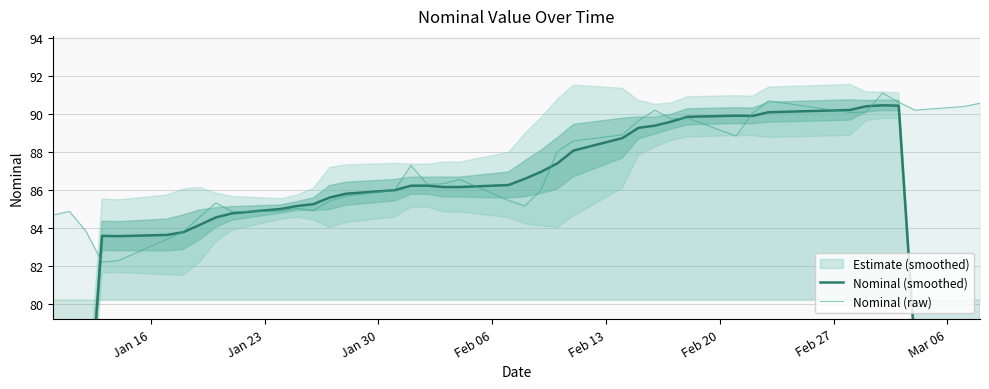

Reading left to right, extract all data points from this chart.

Nominal (smoothed): 47.9	59.7	71.6	83.6	83.6	83.6	83.8	84.2	84.6	84.8	85.0	85.2	85.3	85.6	85.8	86.0	86.2	86.2	86.2	86.2	86.3	86.6	87.0	87.4	88.1	88.7	89.3	89.4	89.6	89.9	89.9	89.9	90.1	90.2	90.4	90.5	90.4	77.6	64.7	51.7
Nominal (raw): 84.7	84.9	83.8	82.2	82.3	83.4	83.8	84.6	85.3	84.9	84.9	85.0	84.9	85.4	85.7	86.0	87.3	86.3	86.3	86.6	85.5	85.2	86.0	88.0	88.6	88.9	89.6	90.2	89.7	89.8	88.8	90.0	90.7	90.1	90.1	91.1	90.6	90.2	90.4	90.6